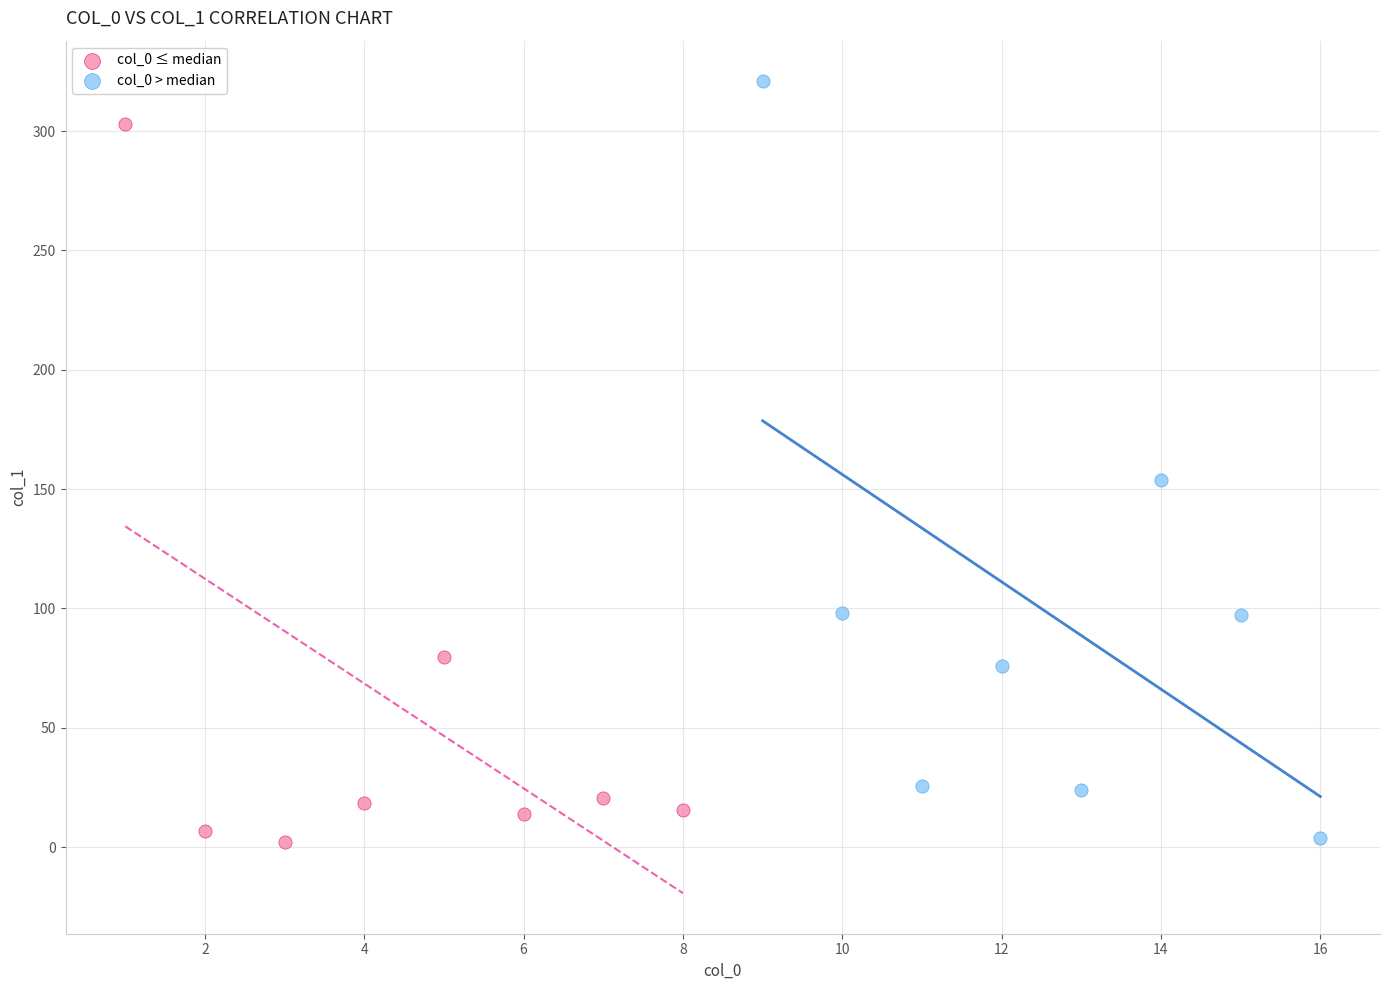

Which series has the widest spread of Y values?

col_0 > median